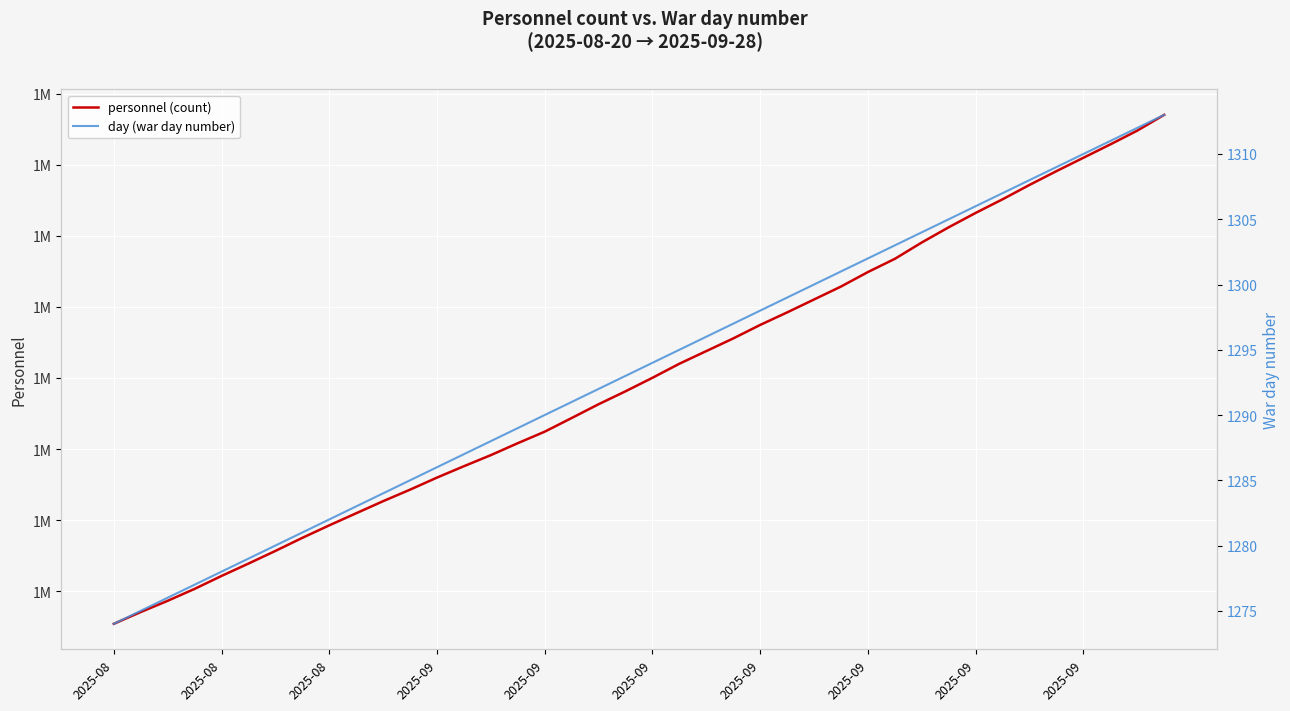

Is it true that personnel (count) equals 1072700 at 2025-08?

True